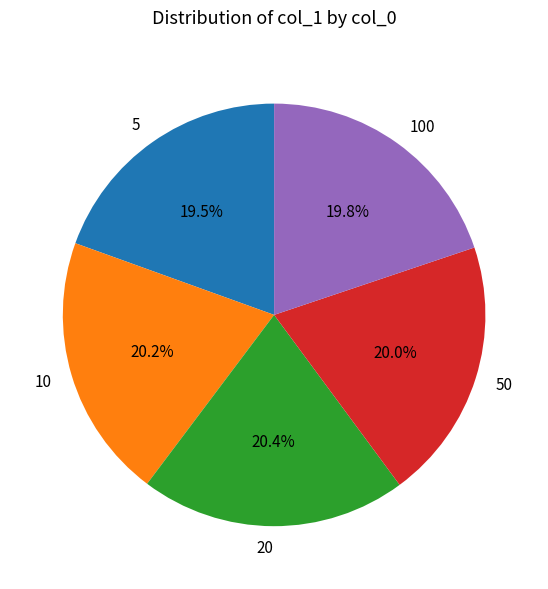

True or false: 100 accounts for 20% of the total.

True